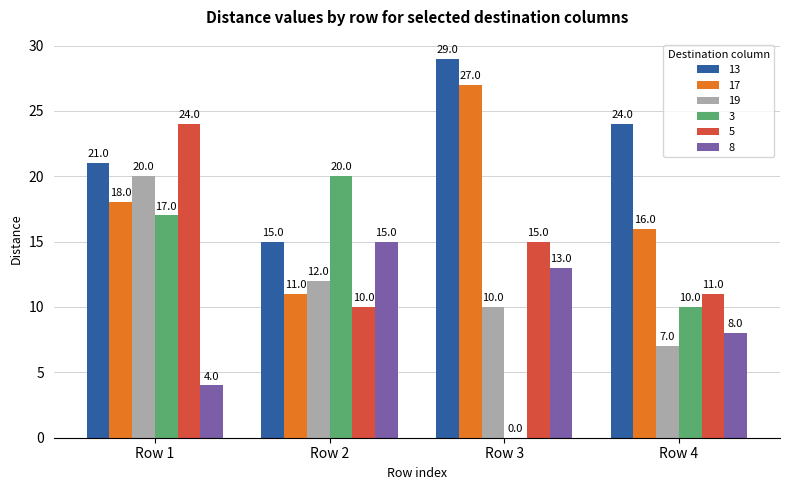

Which series has the largest total across all categories?

13